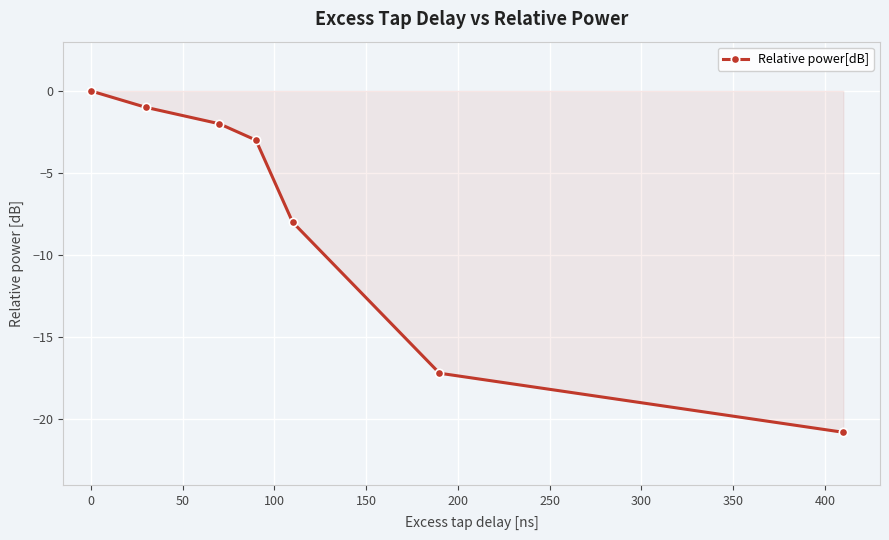

What is the value of the 6th point from the left?

-17.2